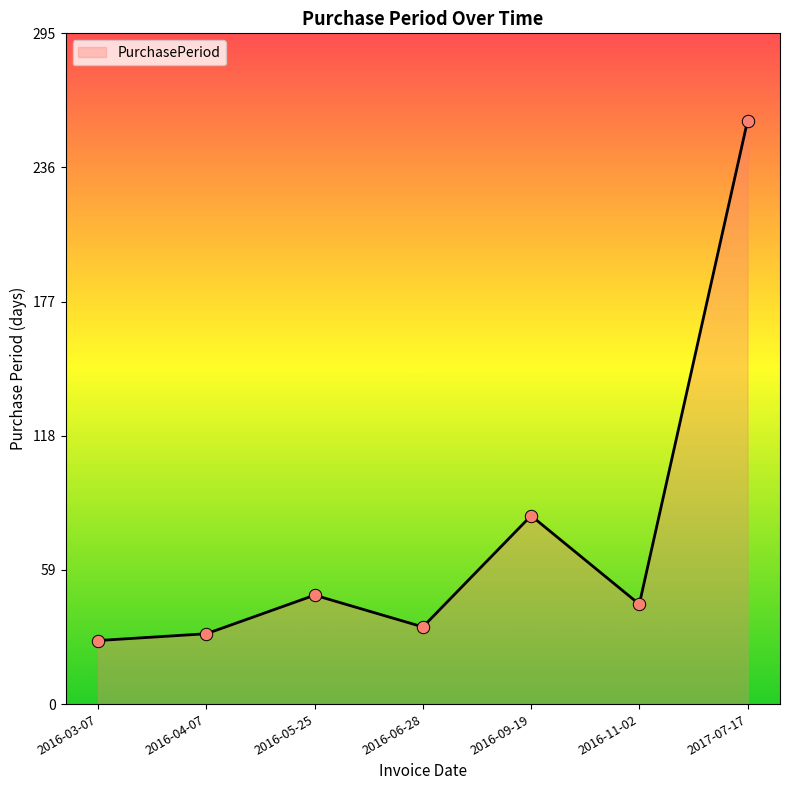

What is the change in value from 2016-03-07 to 2016-04-07?

+3